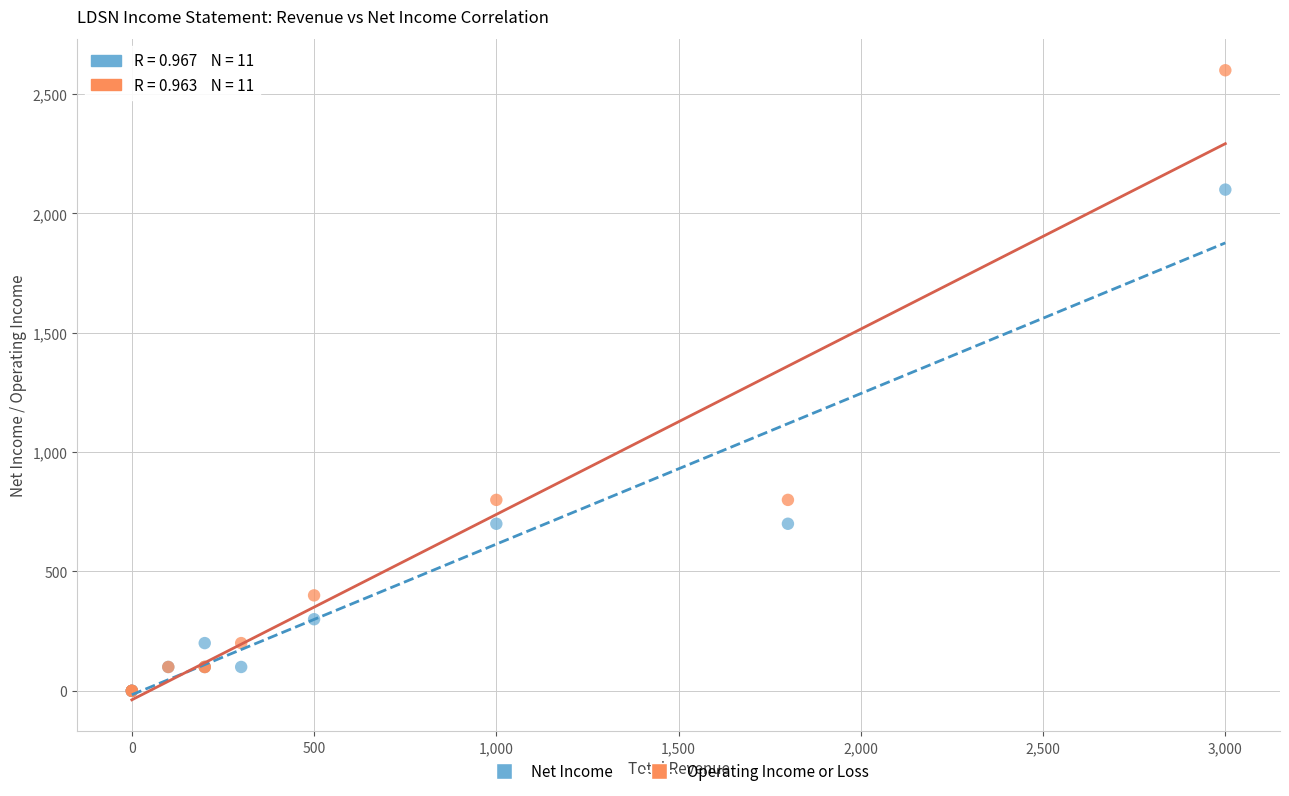

Which series has the largest Y range (max minus min)?

Operating Income or Loss